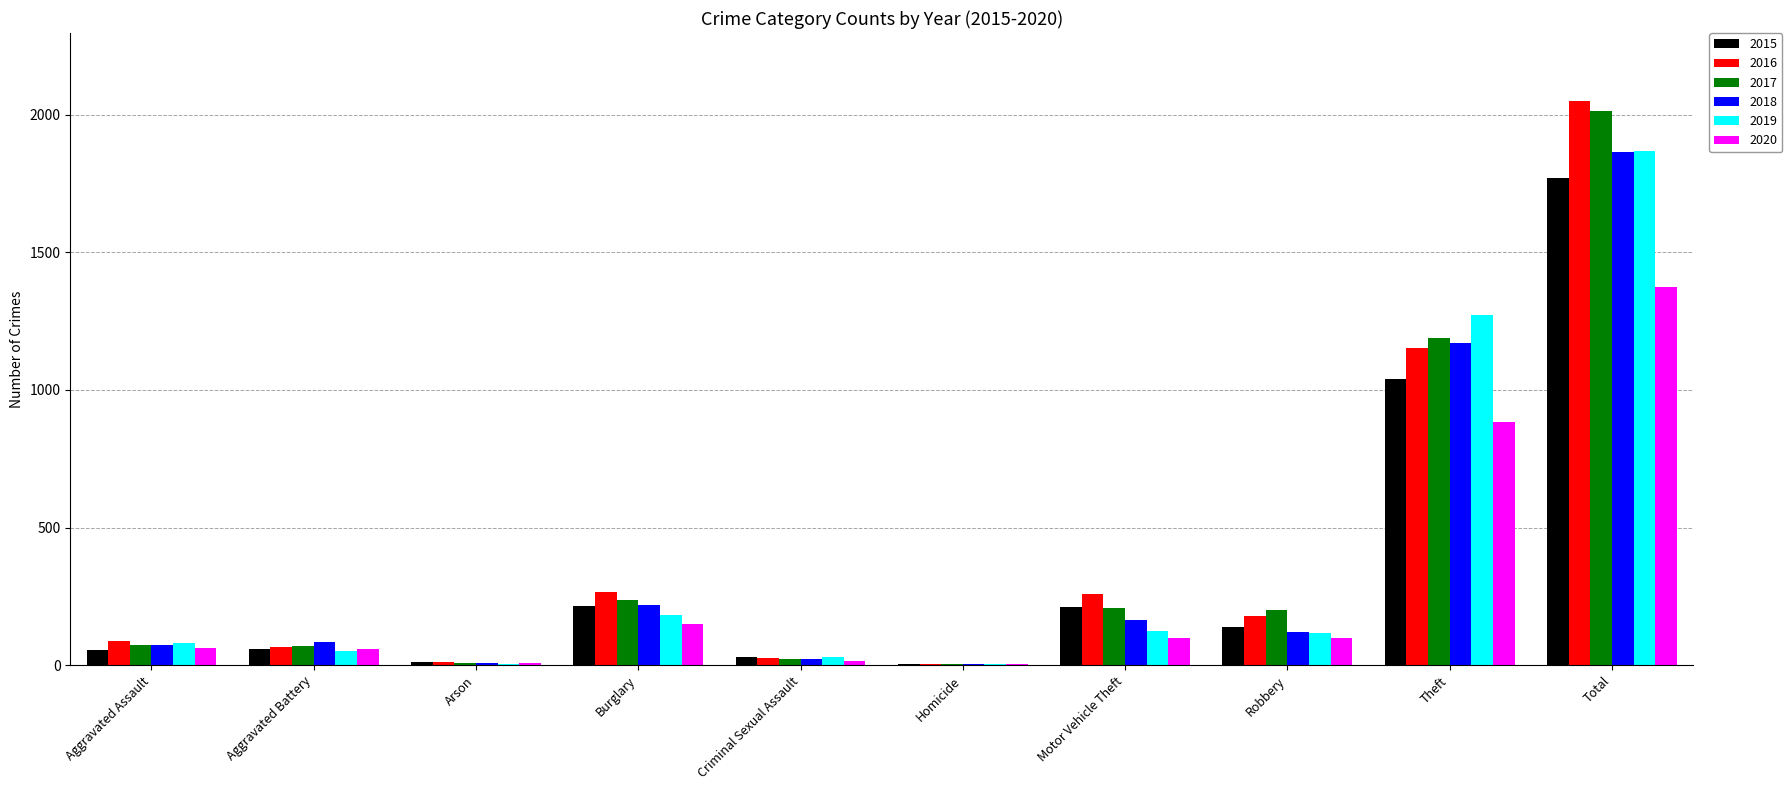

Is the value of 2016 at Theft greater than the value of 2020 at Robbery?

Yes